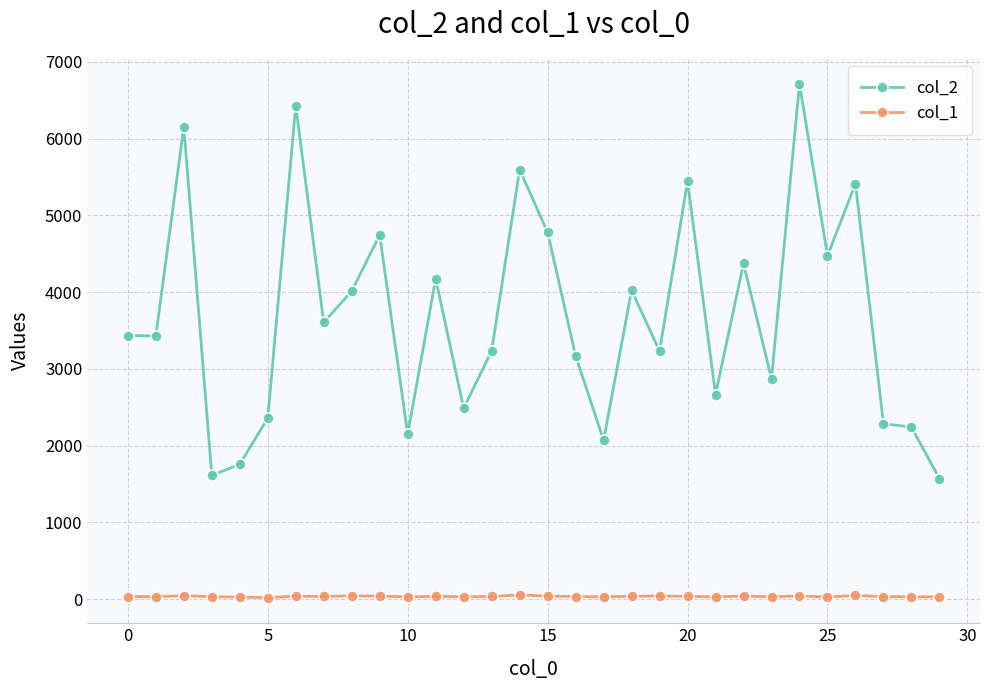

Which series has the largest range (max minus min)?

col_2